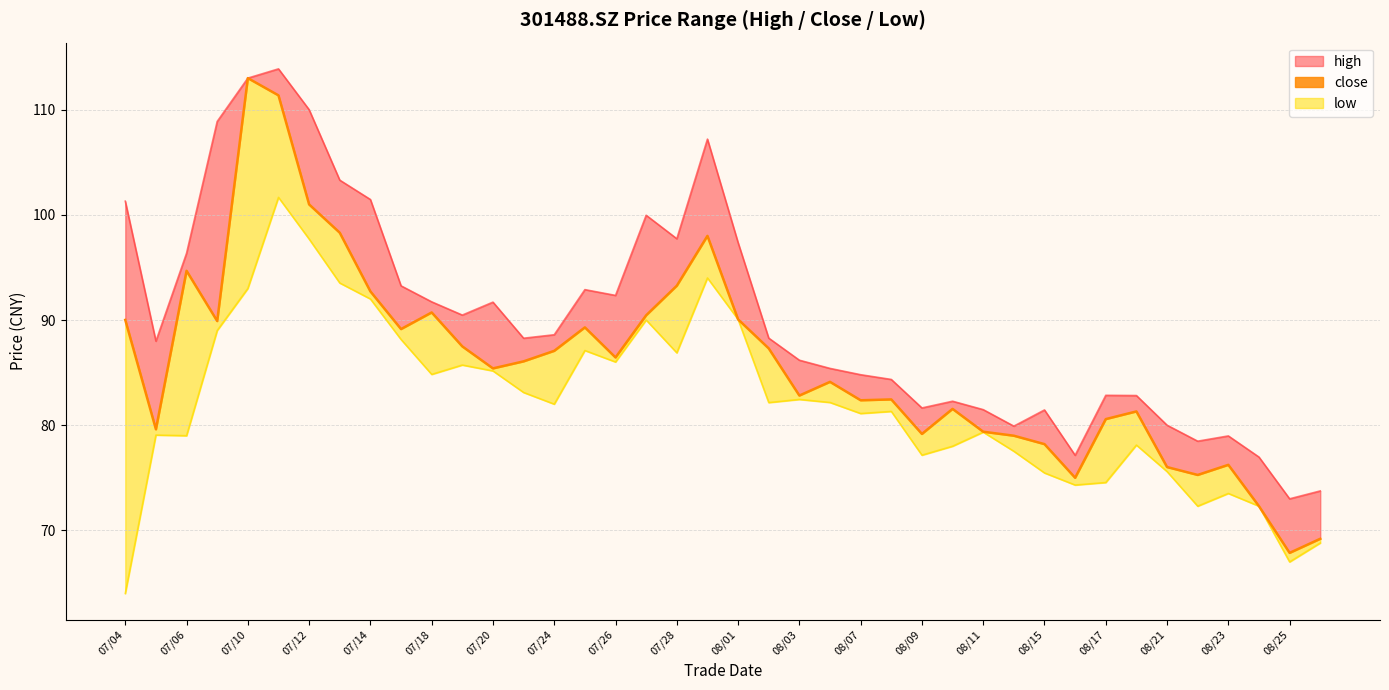

What position from the left is 33?

34